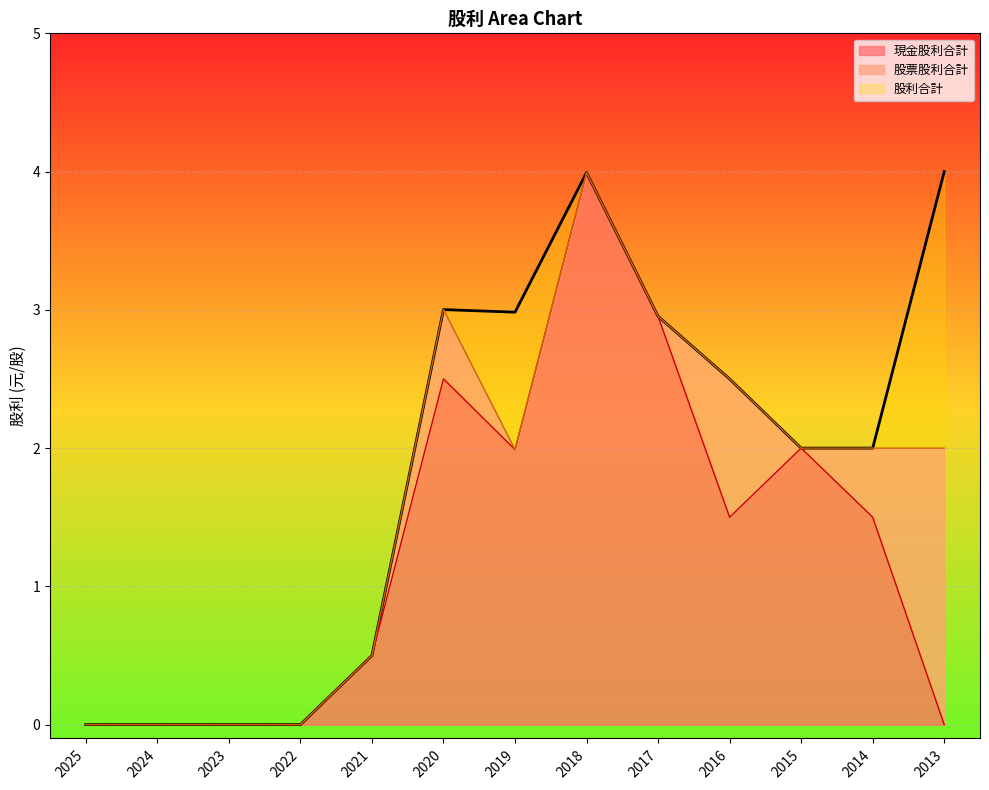

At how many categories does at least one series exceed 2?

6